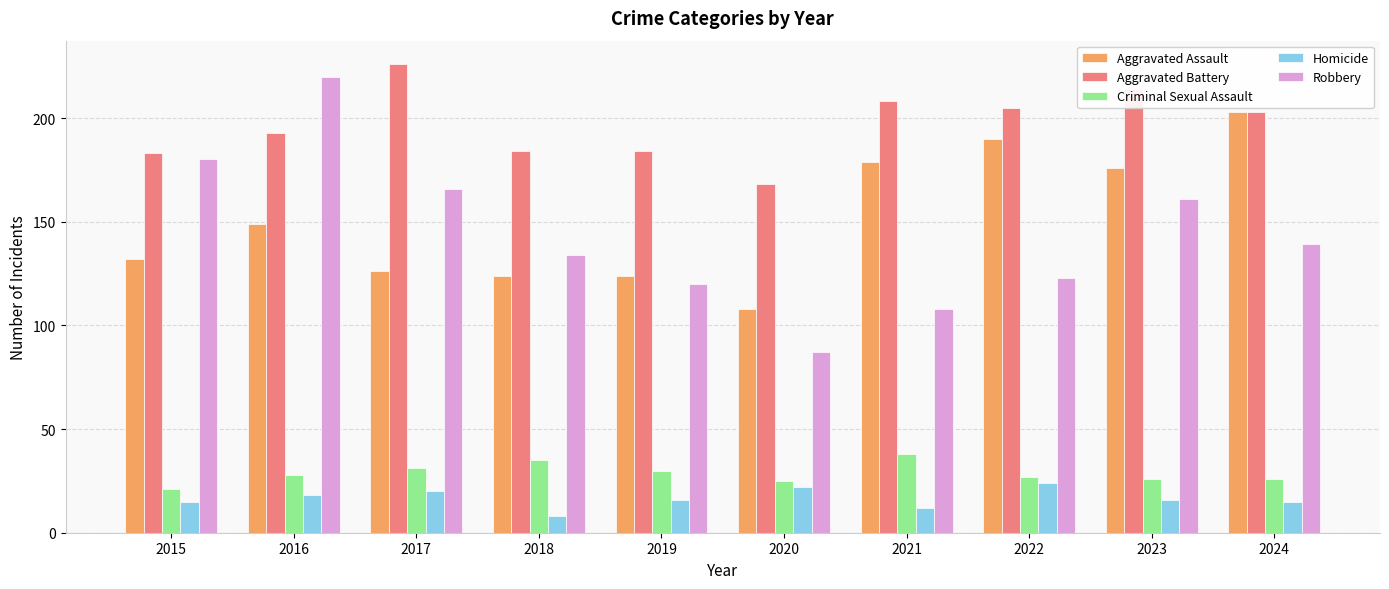

Count the number of data series in this chart.

5